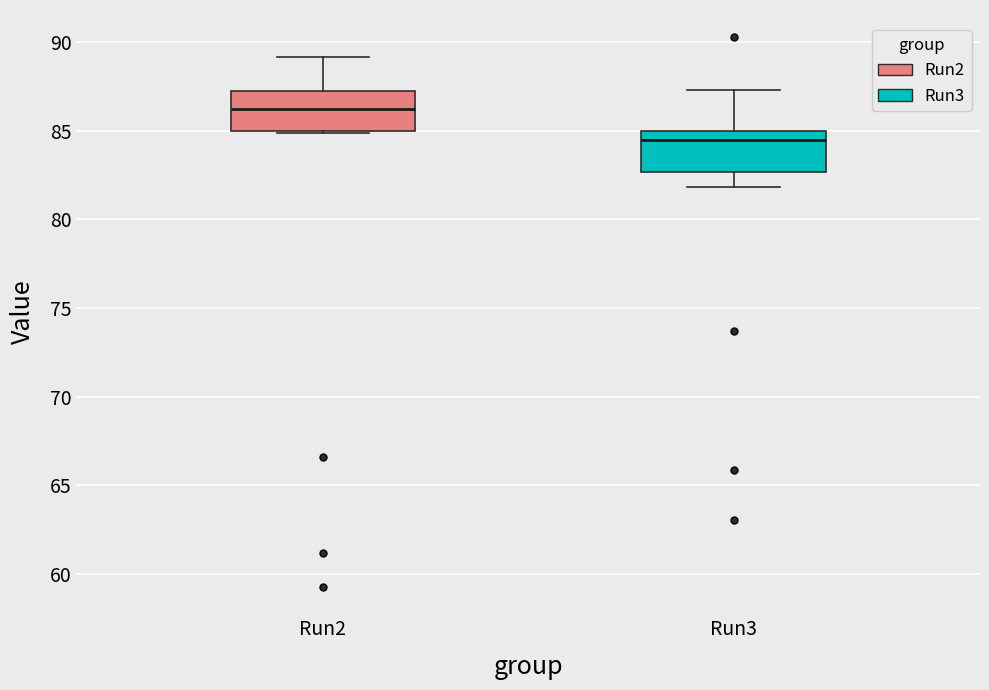

Reading left to right, transcribe this box plot: for each box, give where its median line is, the range the box spans, and where its two whiskers end, as read against the y-axis. The values are not printed on the chart, so give them approximately, as read against the axis.

Run2: median 86.5, box 85.0 to 87.5, whiskers 85.0 to 89.0
Run3: median 84.5, box 82.5 to 85.0, whiskers 82.0 to 87.5